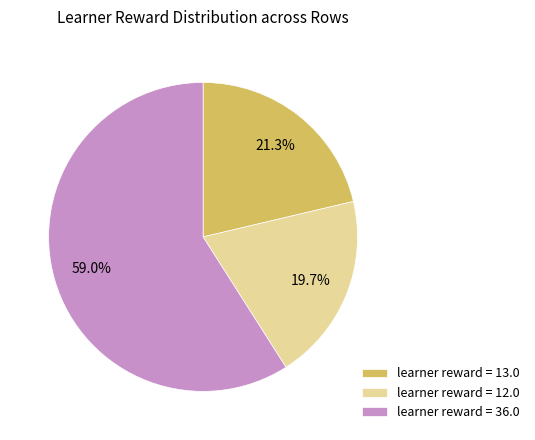

What is the largest slice in the pie chart?

learner reward = 36.0